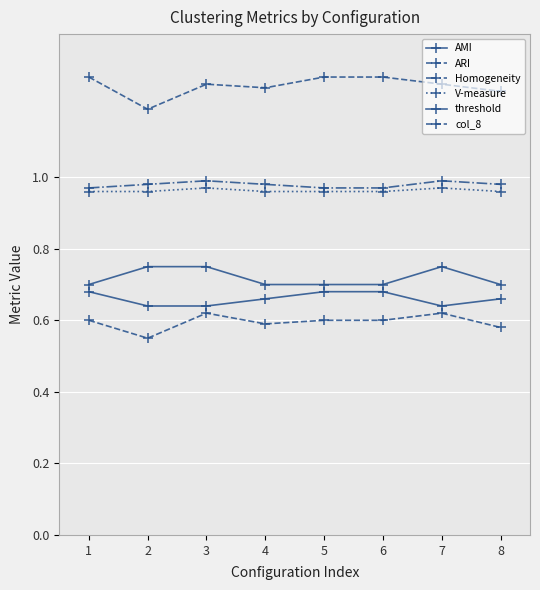

True or false: Homogeneity and col_8 intersect in this chart.

False